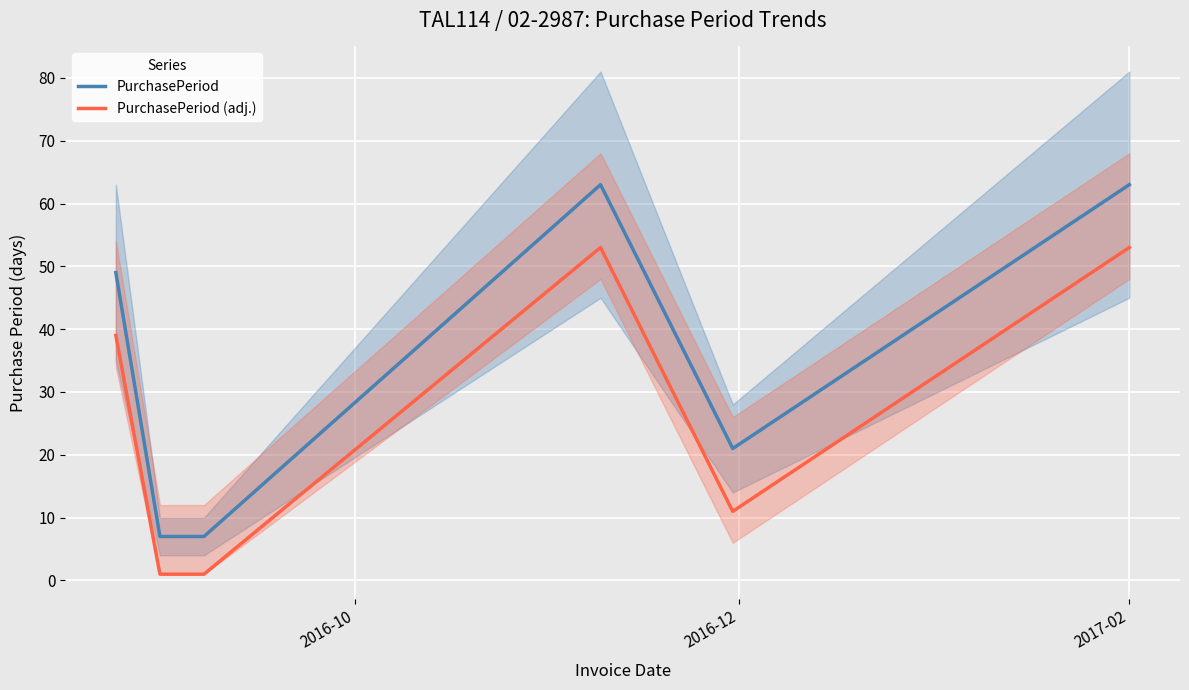

True or false: PurchasePeriod and PurchasePeriod (adj.) cross at least once.

False